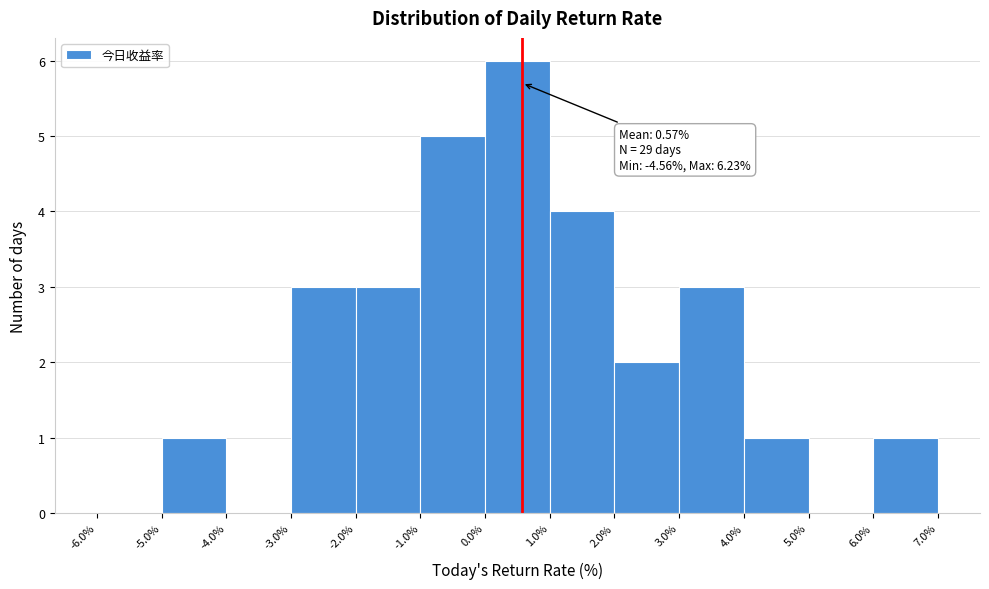

Over which range of the x-axis is the bar tallest?

0.0% to 1.0%